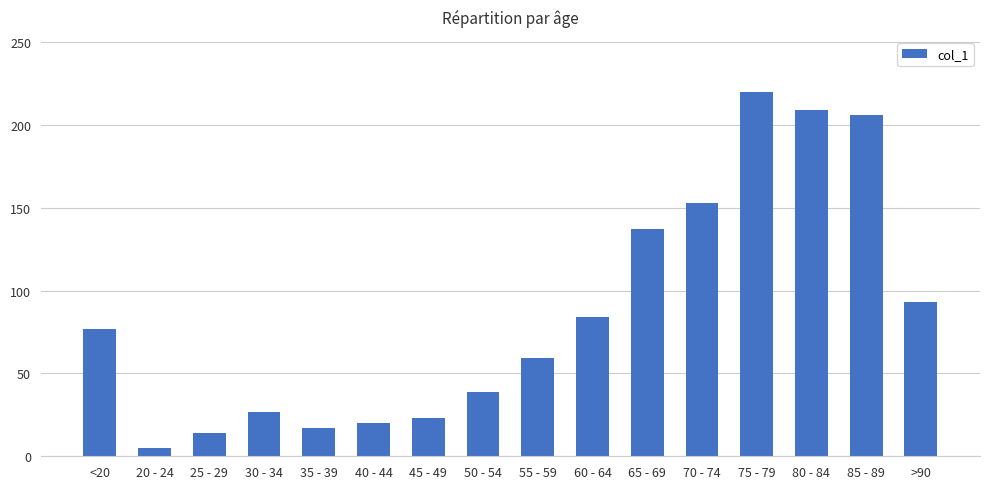

The chart shows a value of 209 at 80 - 84. True or false?

True